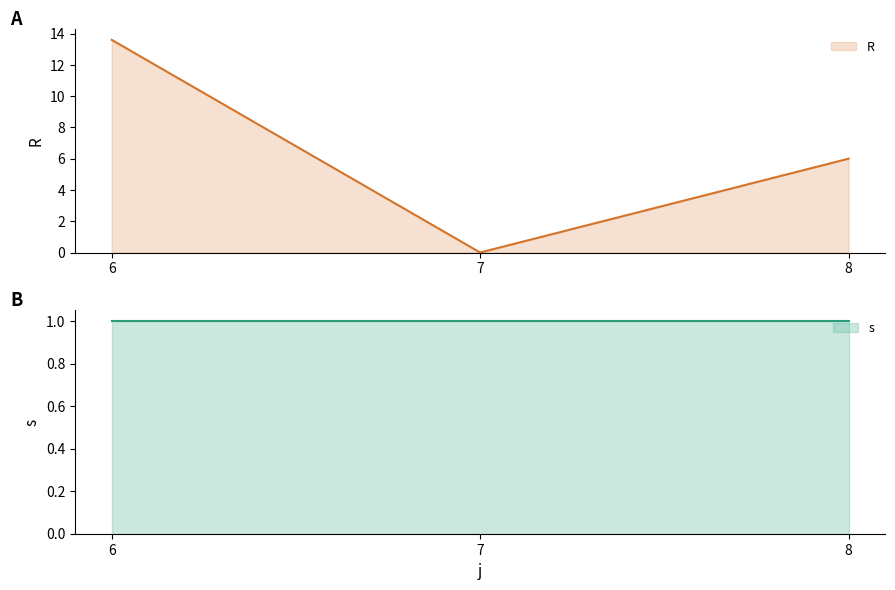

What is the change in value from 6 to 7?

-13.6